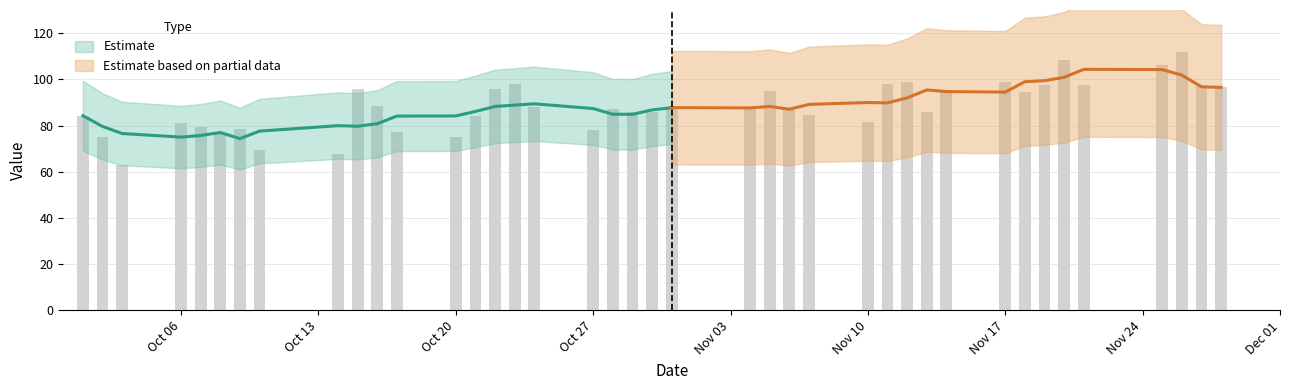

How many data points are less than 87?

19